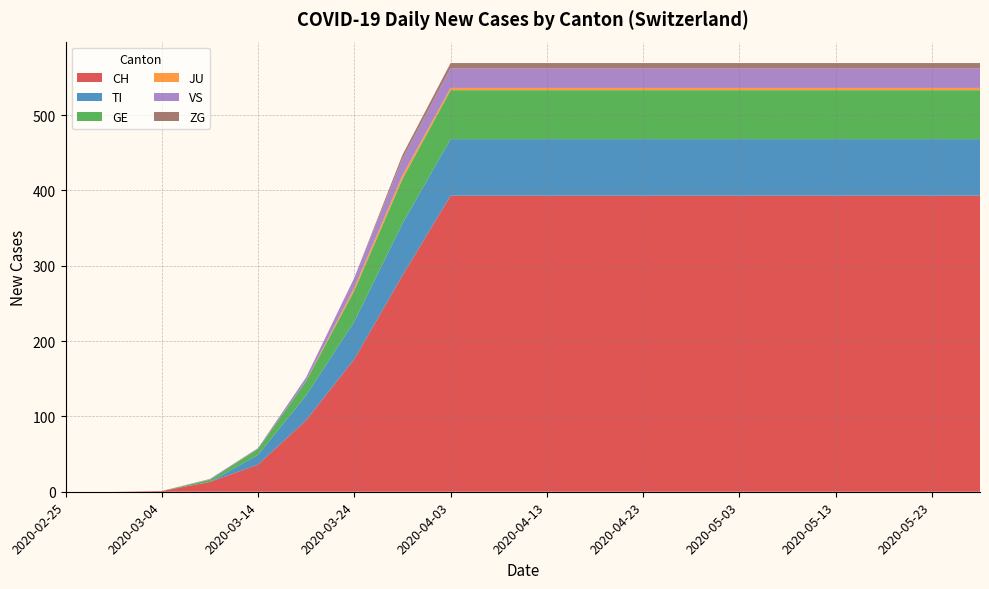

How many lines are shown in the chart?

6